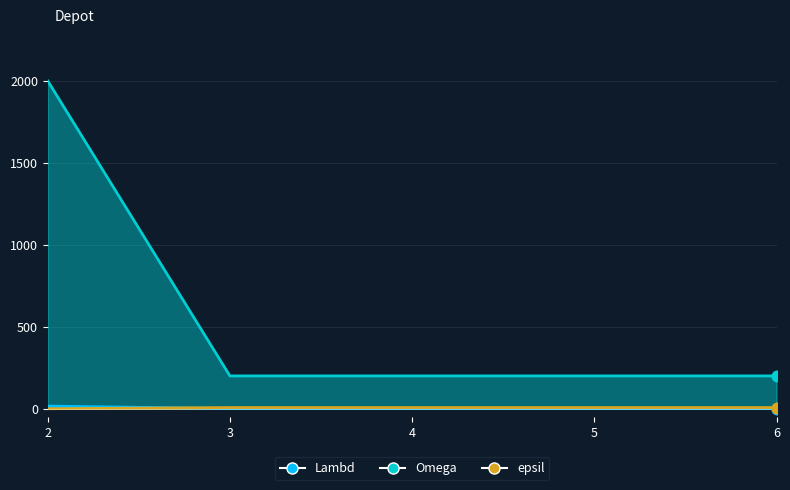

Which series has the widest spread of Y values?

Lambd